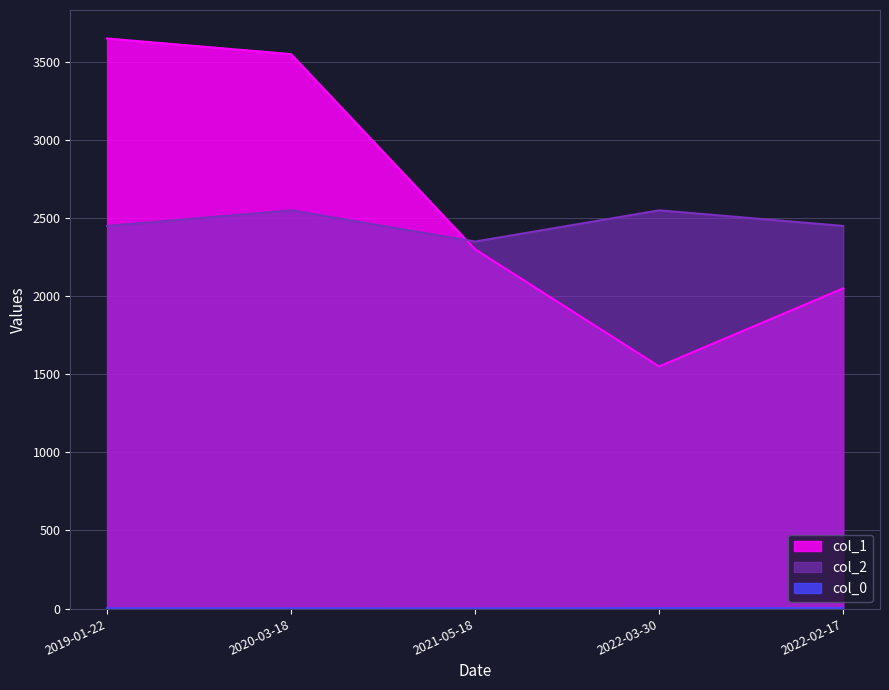

What are all the series names shown in the legend?

col_1, col_2, col_0